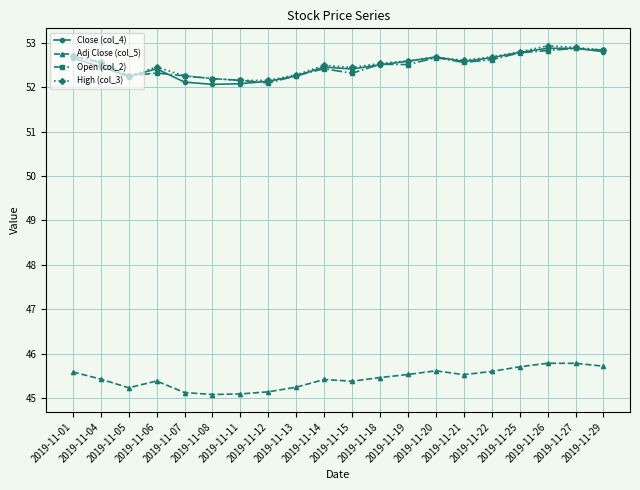

At how many categories does at least one series exceed 47?

20